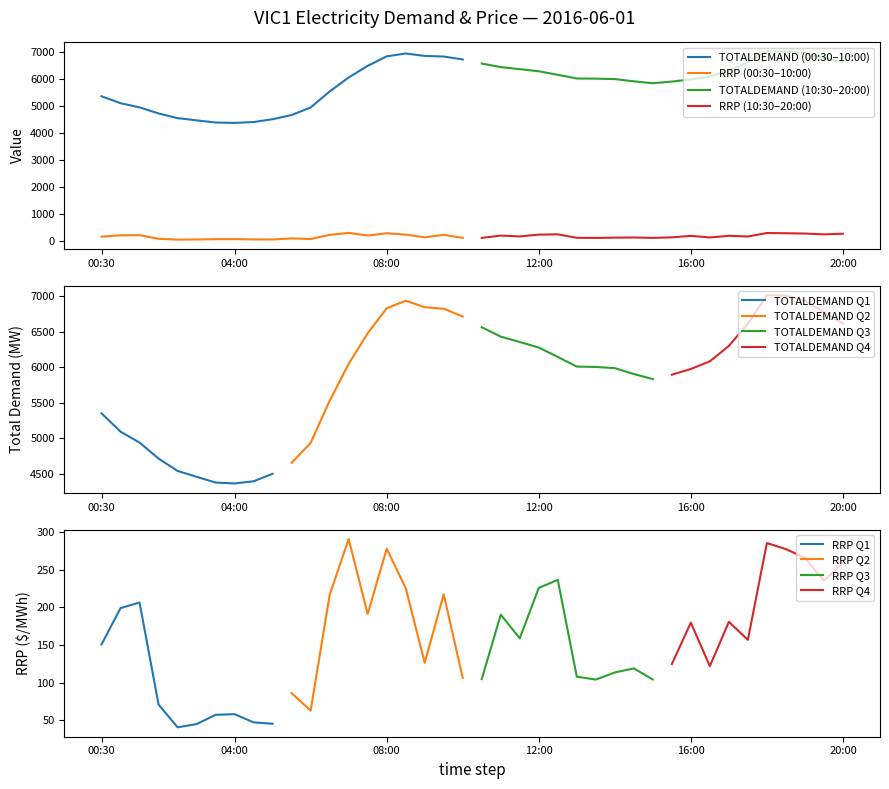

What is the label of the 10th point from the left?

05:00